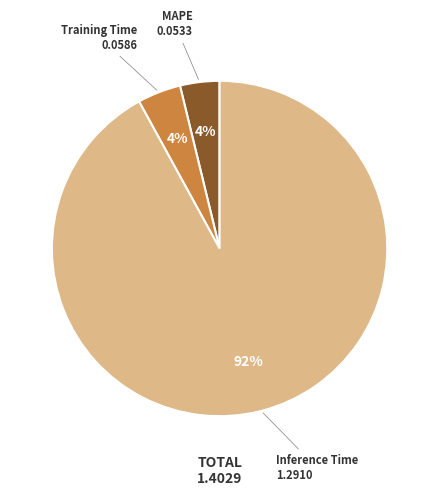

Is it true that Inference Time is 87% of the pie?

False